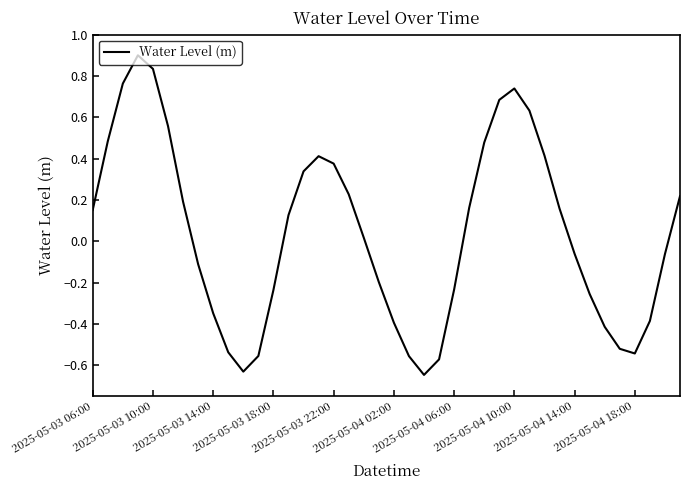

What is the maximum value shown in the chart?

0.9